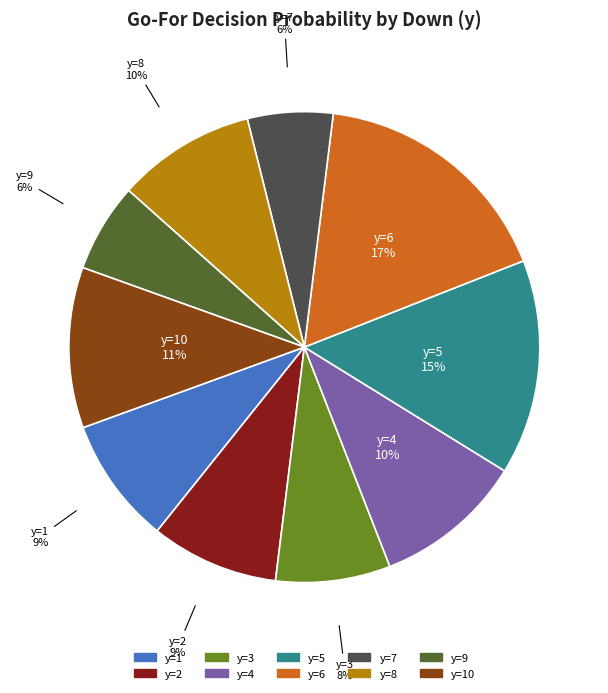

How many segments does this pie chart have?

10